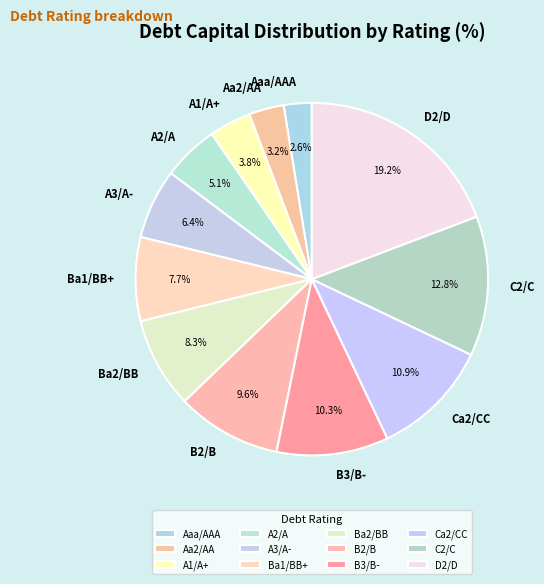

Between Ba2/BB and A2/A, which is larger?

Ba2/BB